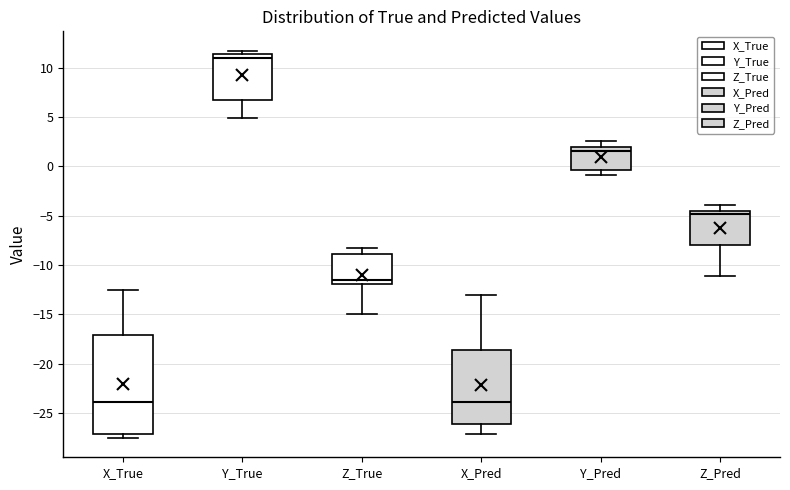

Where does the upper whisker of the box for X_Pred end on the y-axis? The values are not printed on the chart, so give them approximately, as read against the axis.

-13.0